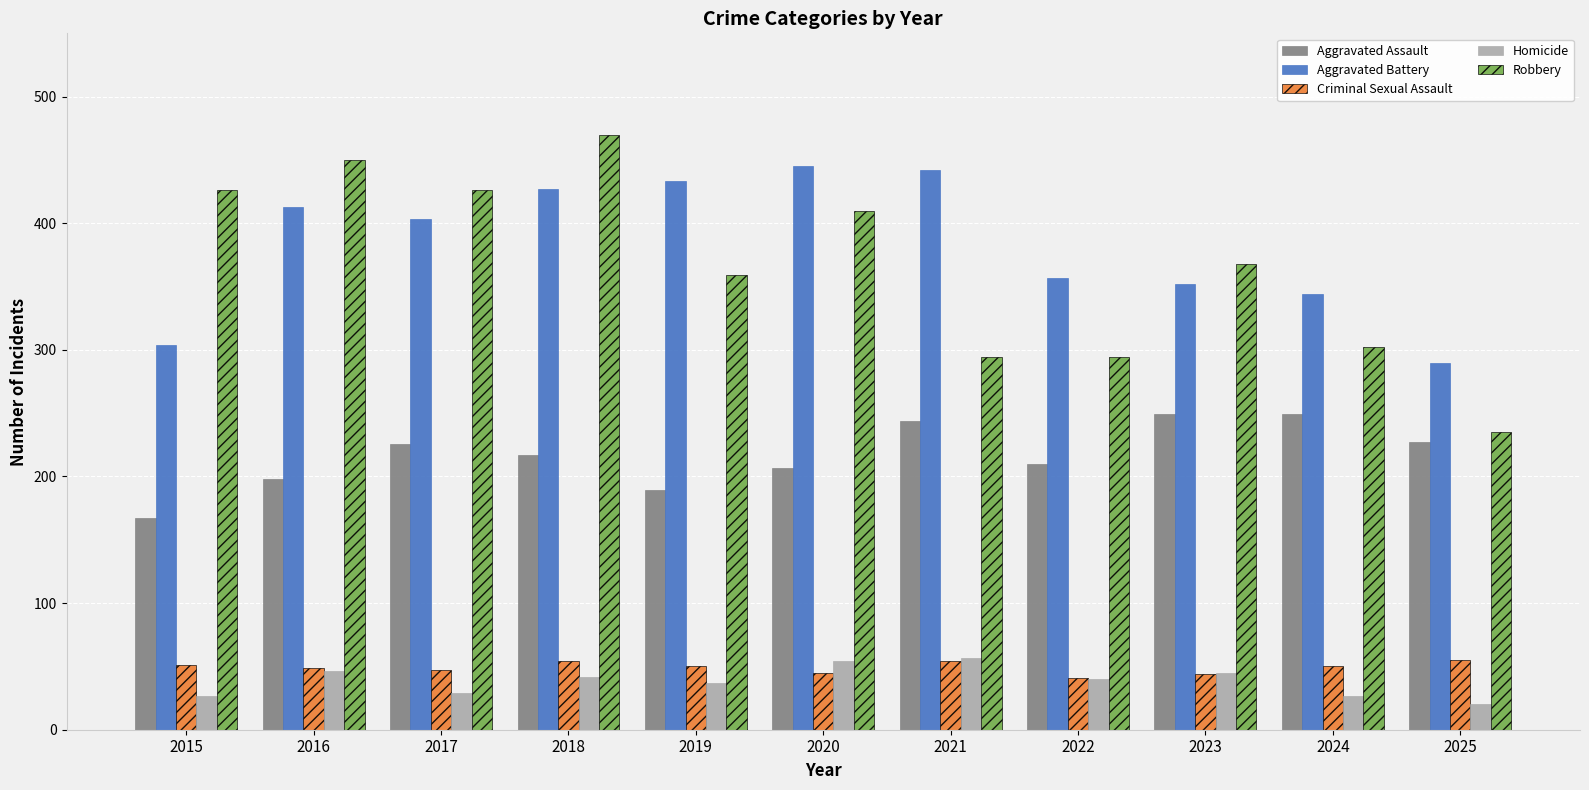

At which category does the chart reach its minimum across all series?

2025